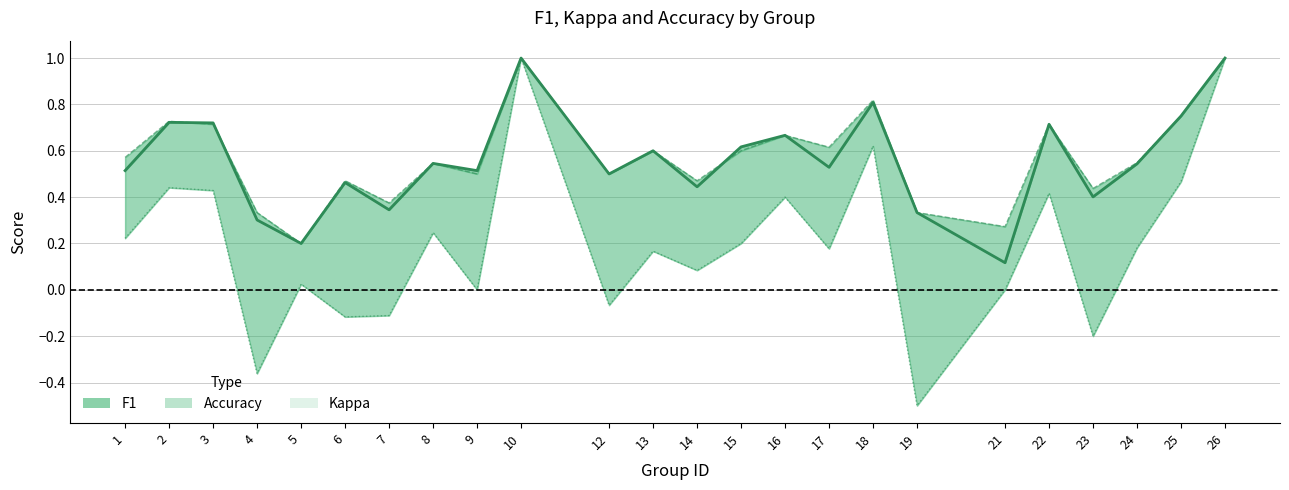

At which label does f1 (center) reach its peak?

10